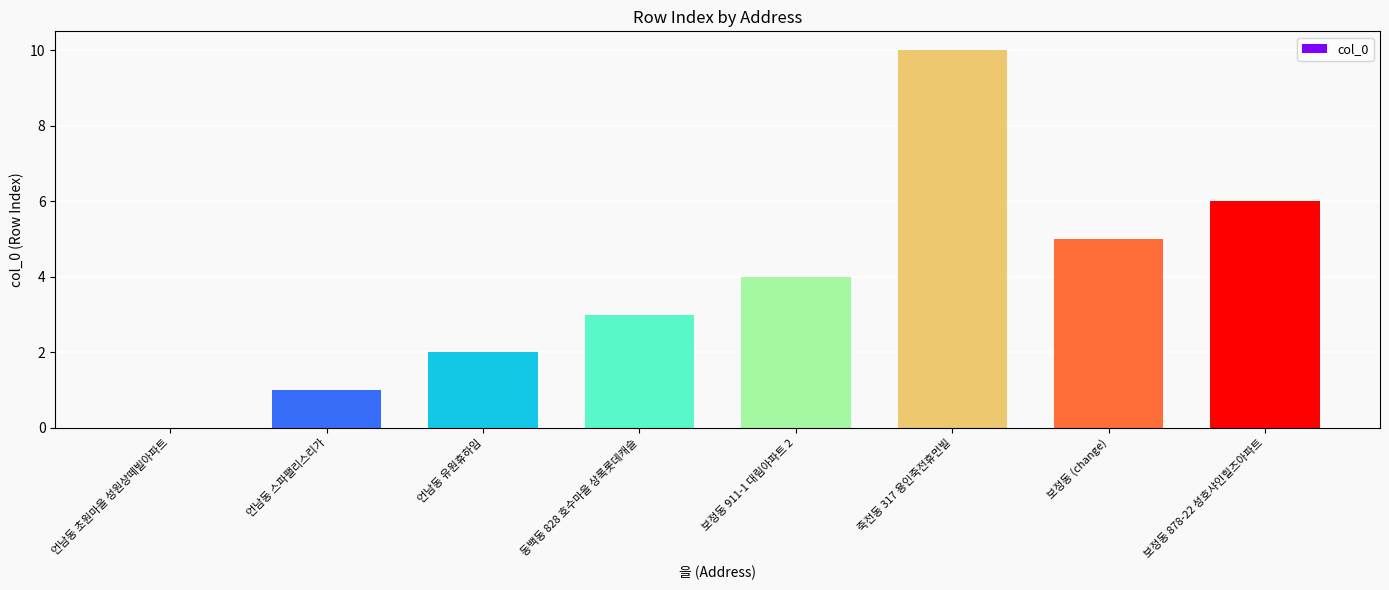

Where is the data nearest to the value 5?

보정동 (change)